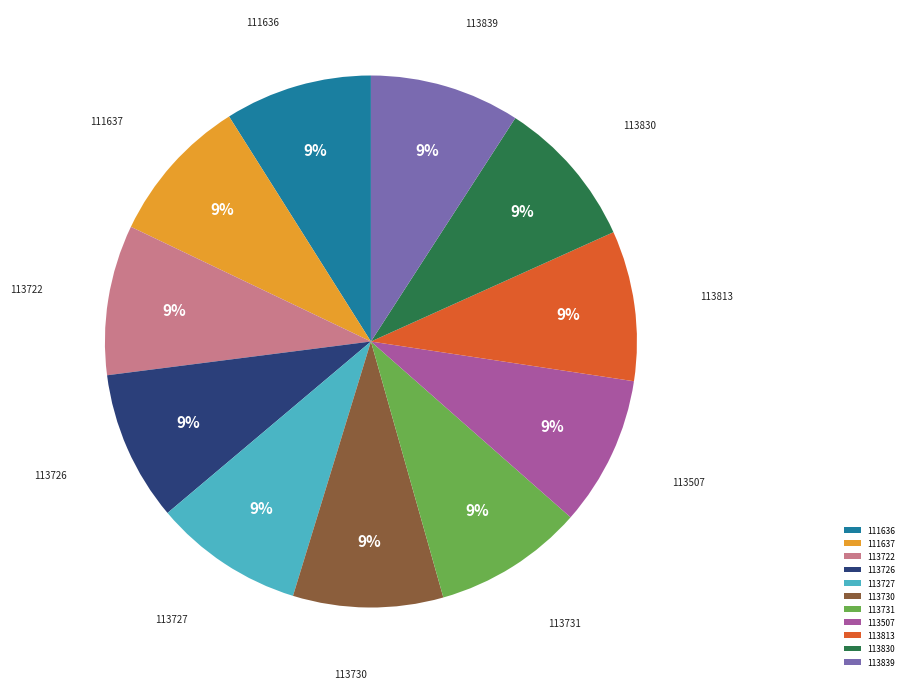

To the nearest percent, what is the combined percentage of 111636 and 113731?

18%